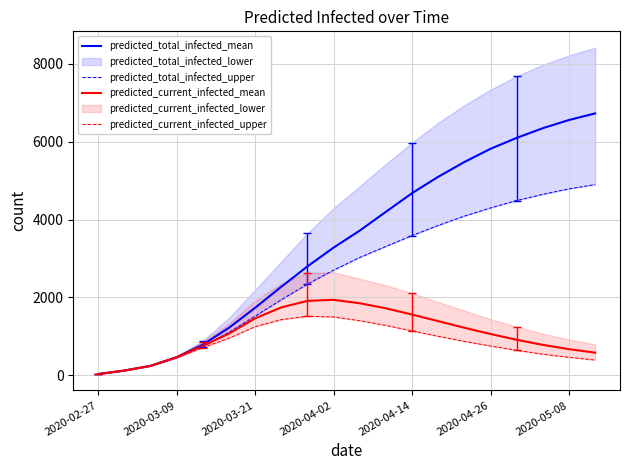

The value of predicted_current_infected_mean at 2020-04-26 is 501. True or false?

False